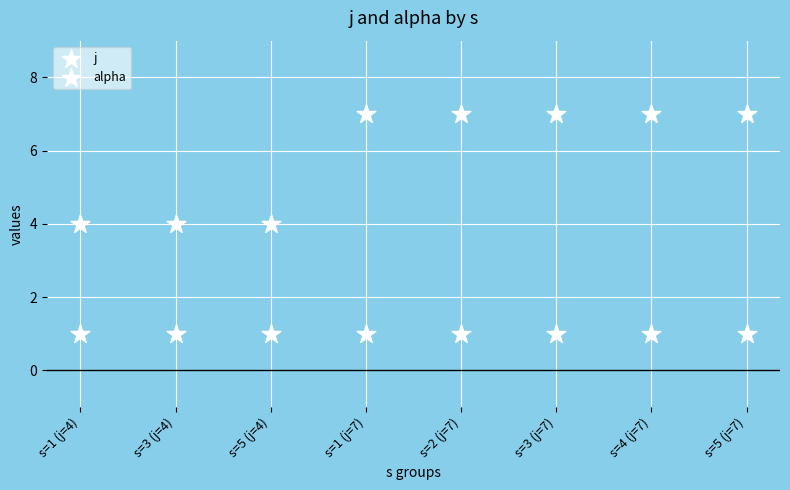

Count the number of points in this scatter plot.

16